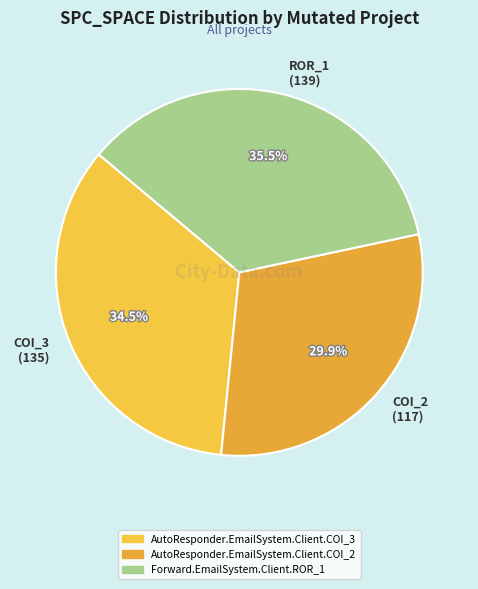

How much of the chart is everything except COI_2 (117)?

70.1%